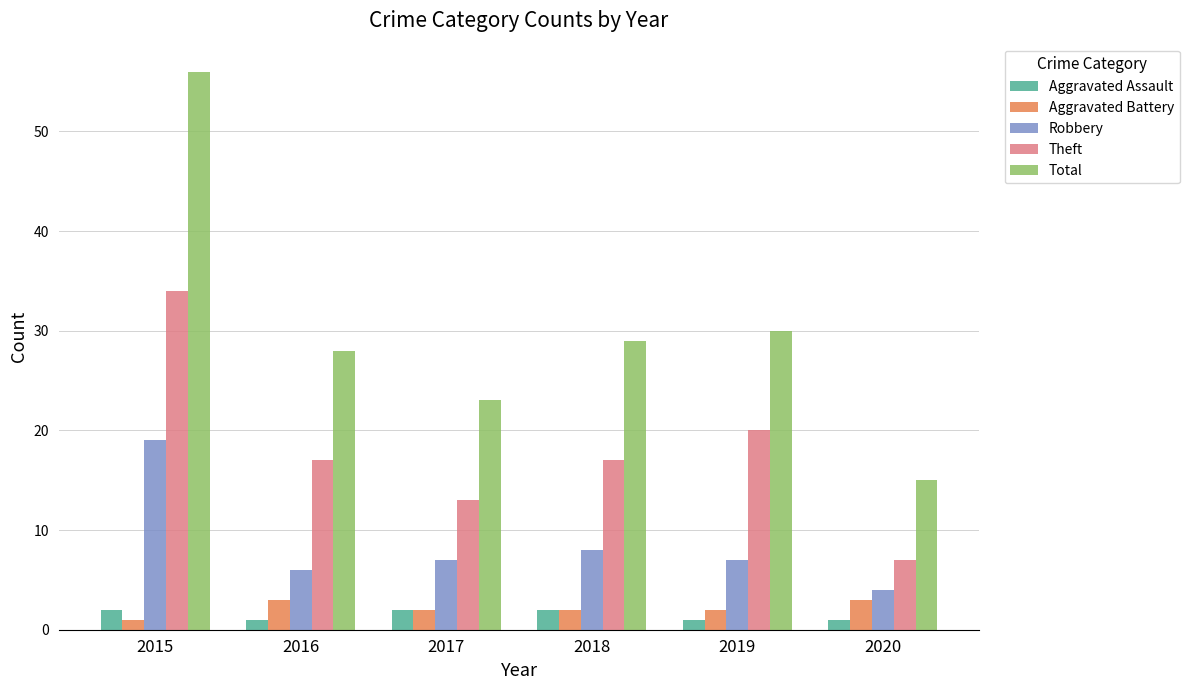

What is the value of the Robbery bar at the 6th from the left?

4